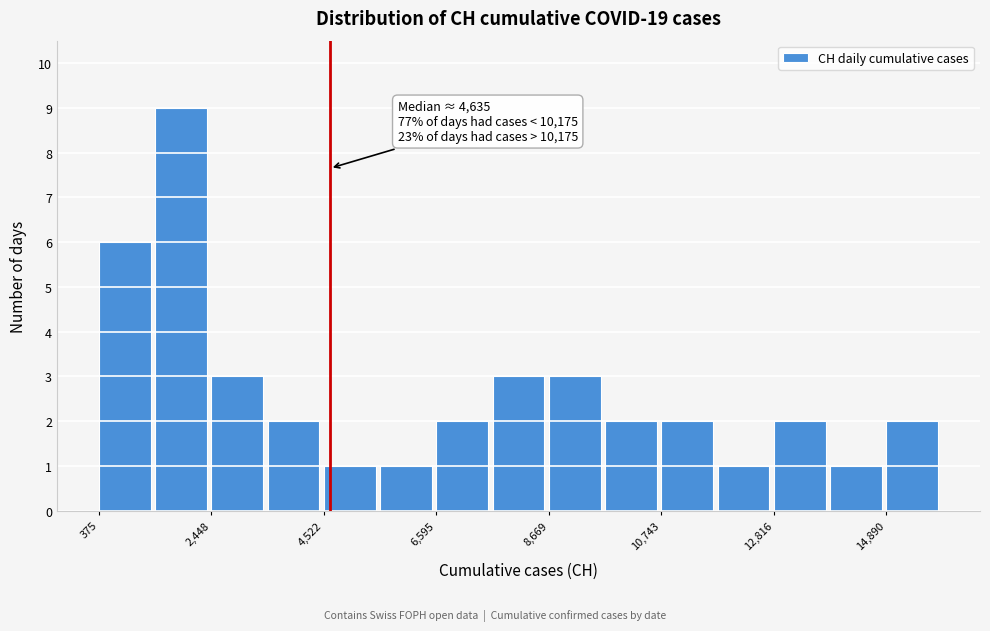

Around what value on the x-axis is the tallest bar? Give the approximate position of its centre, as read against the axis.

2000